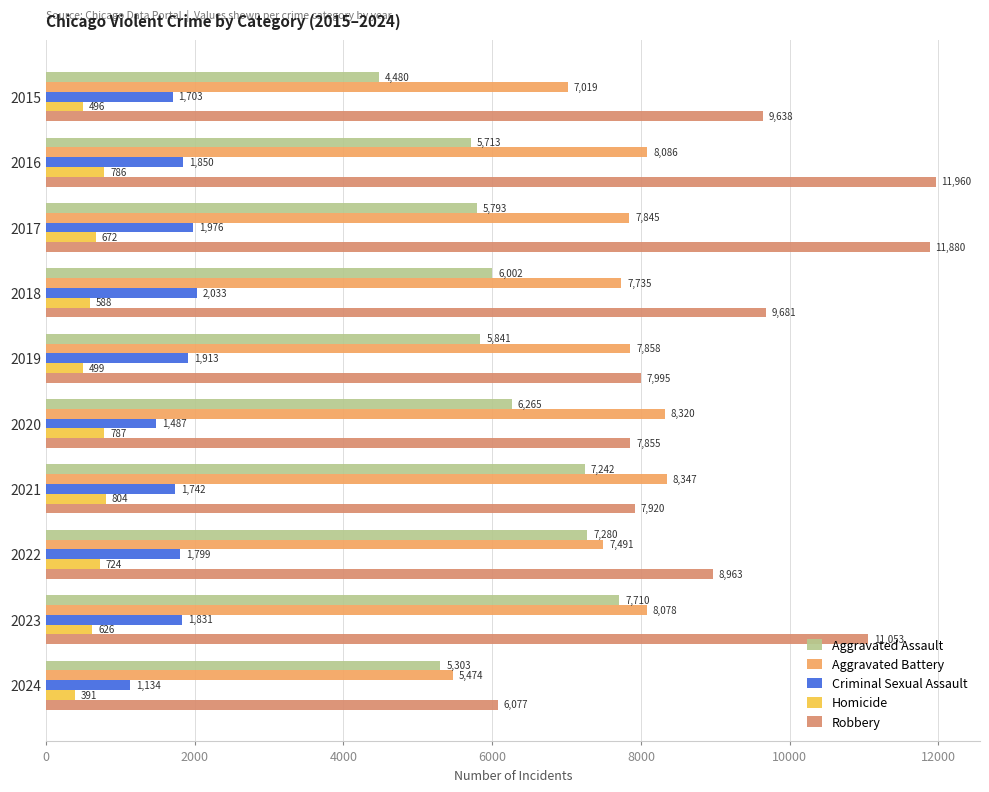

List the series in order of their peak value, highest first.

Robbery, Aggravated Battery, Aggravated Assault, Criminal Sexual Assault, Homicide